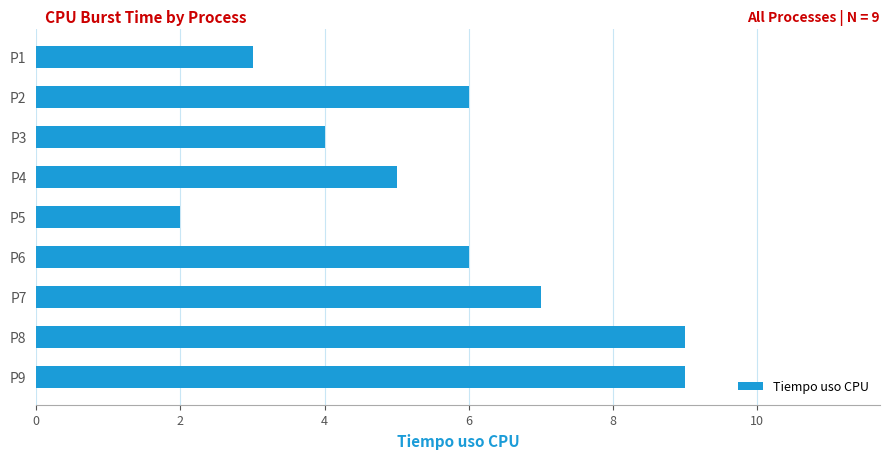

What is the ratio of the value at P7 to the value at P1?

2.3